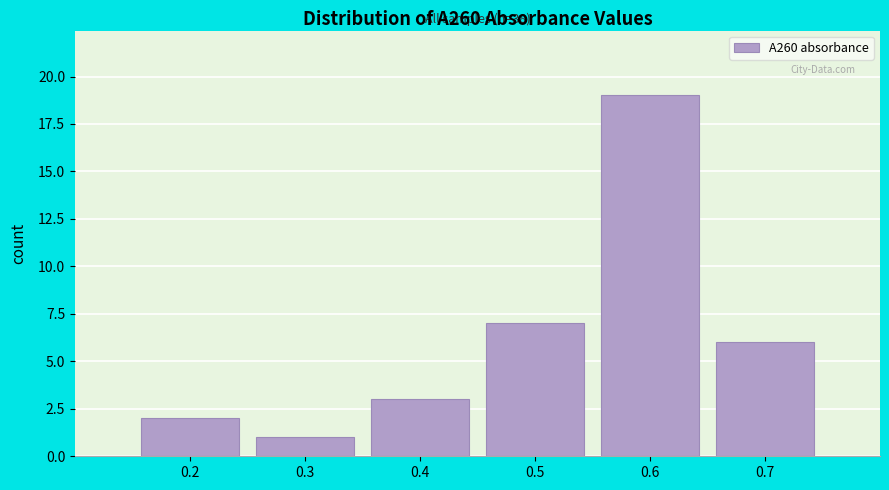

Reading right to left, list all the values displayed in this chart.

0.7=6	0.6=19	0.5=7	0.4=3	0.3=1	0.2=2